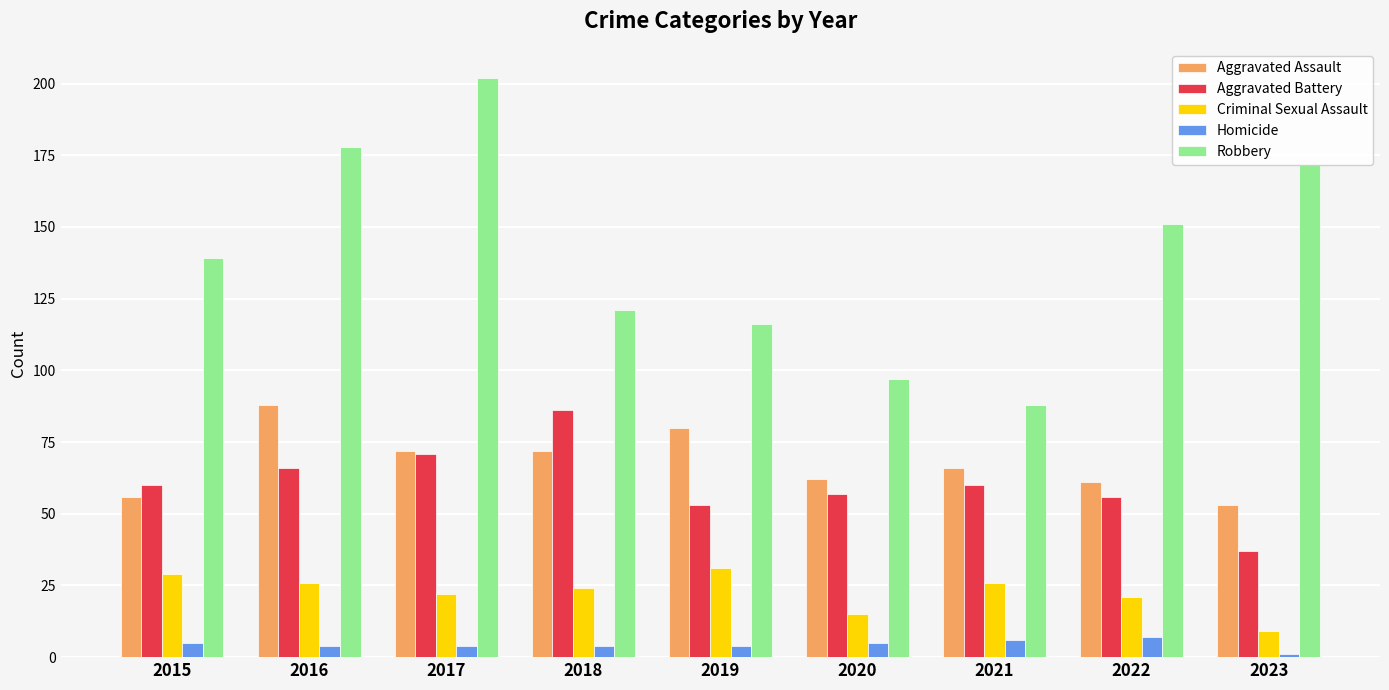

How many data points in Aggravated Battery are less than 60?

4